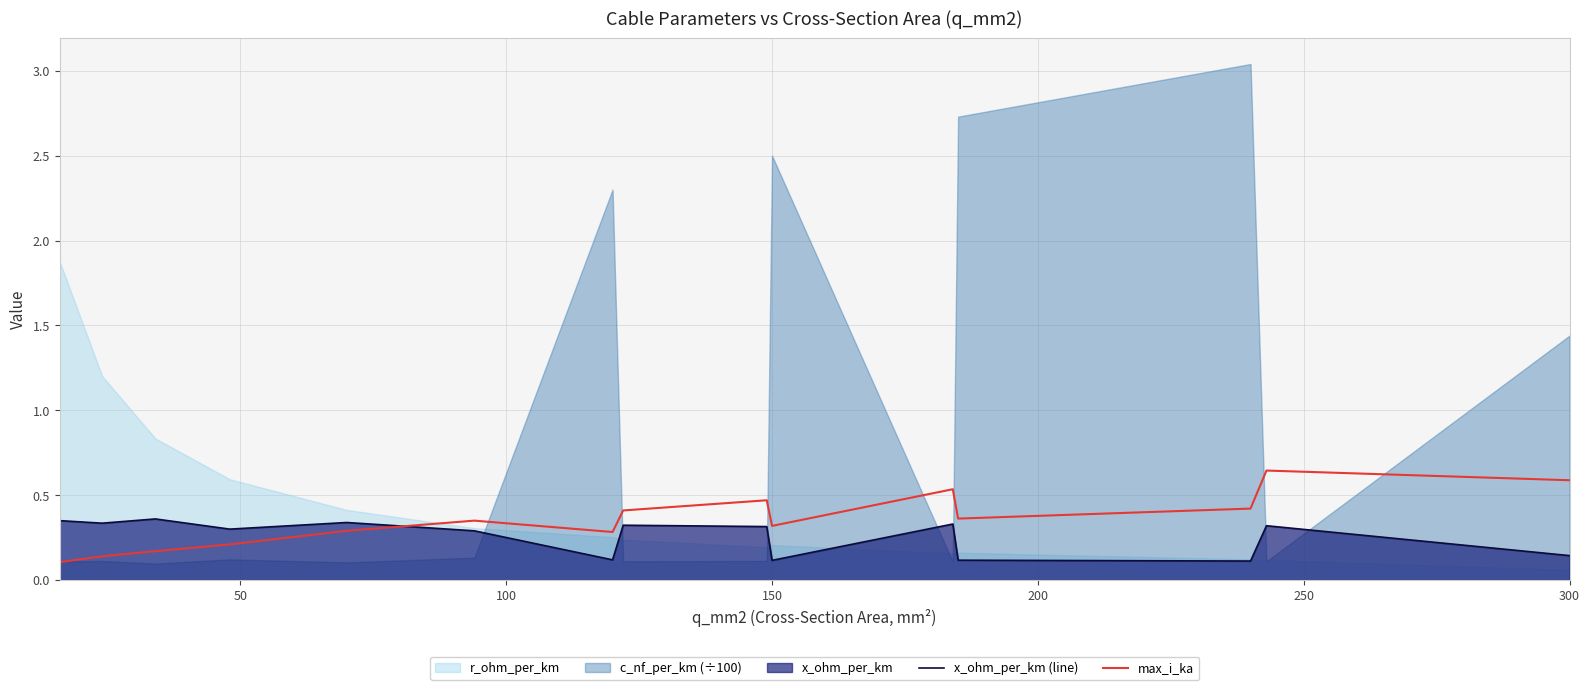

How many intersections are there between x_ohm_per_km (line) and max_i_ka?

1